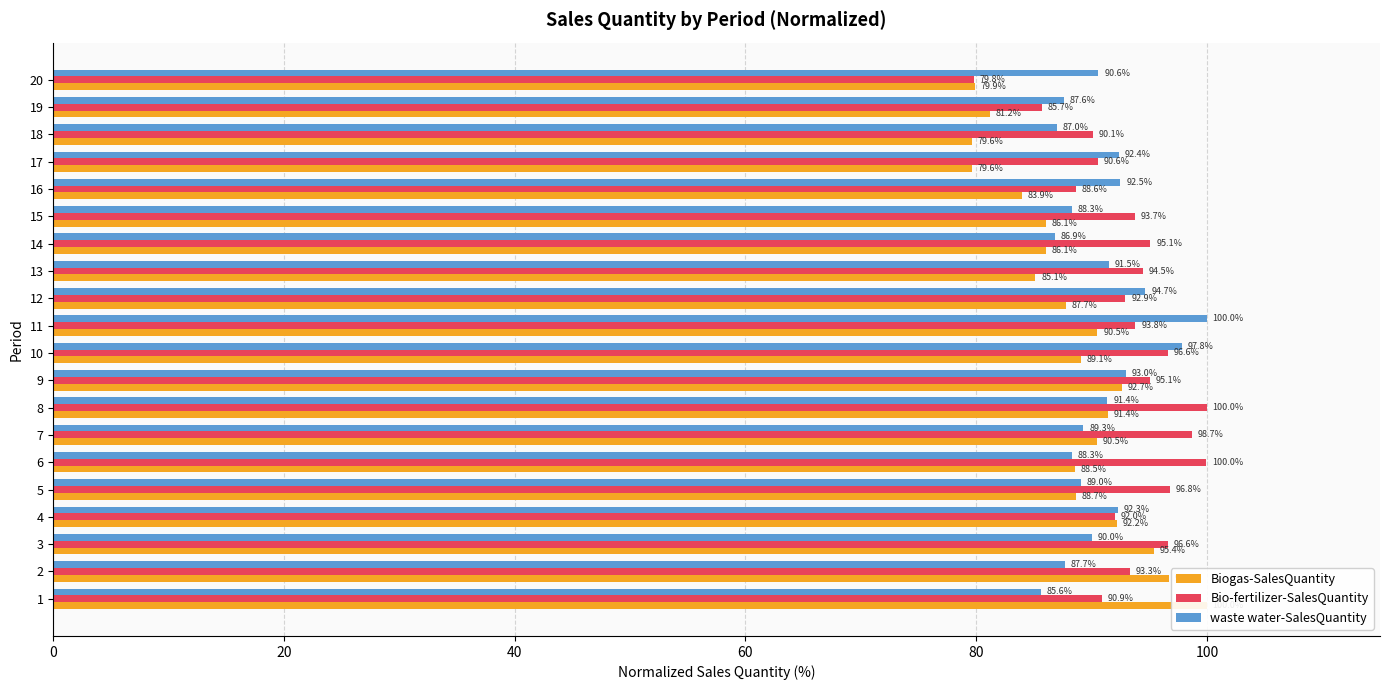

List the series in order of their overall mean, highest first.

Bio-fertilizer-SalesQuantity, waste water-SalesQuantity, Biogas-SalesQuantity